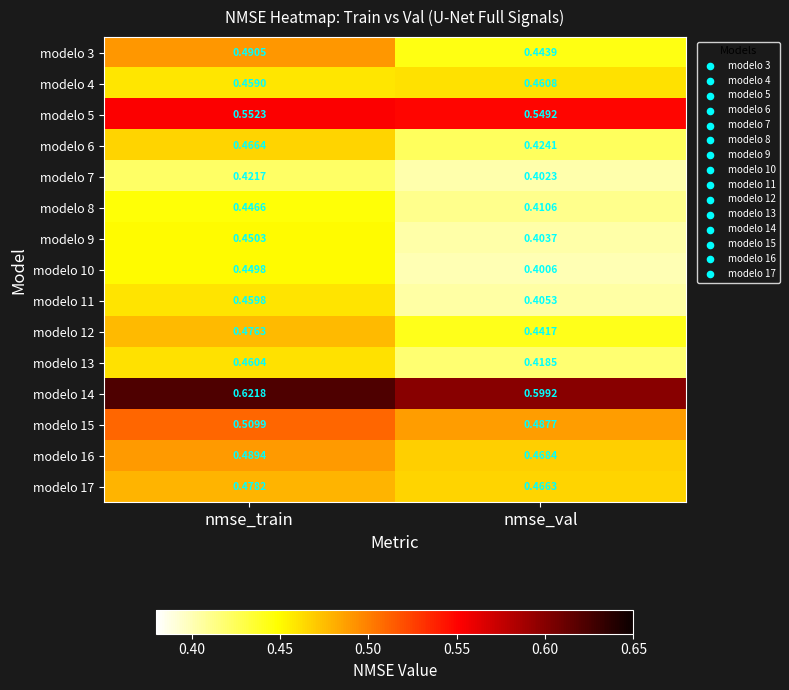

List the series in order of their peak value, highest first.

modelo 14, modelo 5, modelo 15, modelo 3, modelo 16, modelo 17, modelo 12, modelo 6, modelo 4, modelo 13, modelo 11, modelo 9, modelo 10, modelo 8, modelo 7